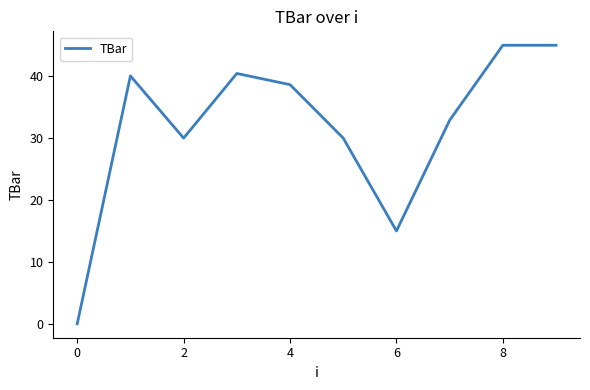

What is the greatest value displayed?

45.0